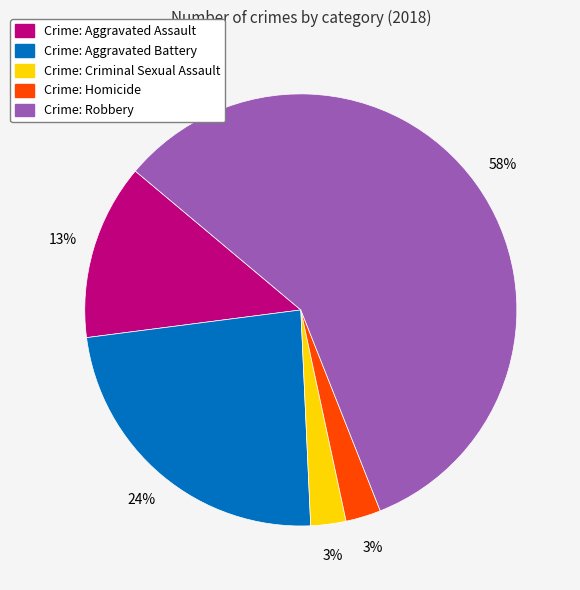

Does any single category account for the majority?

Yes